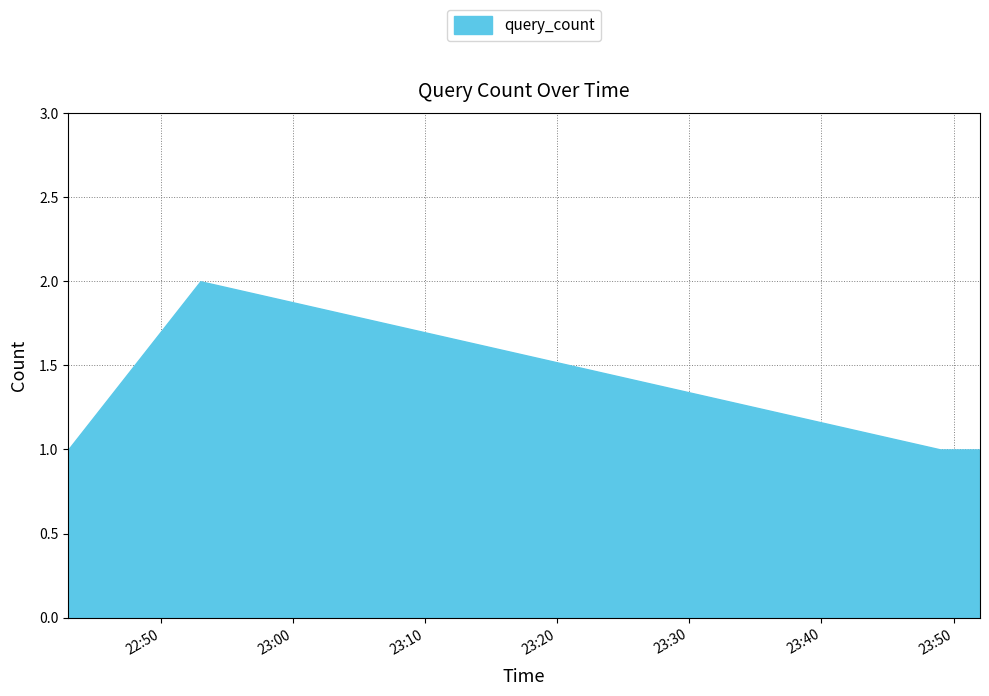

What is the sum of the values at 2019-05-17 23:49:00 and 2019-05-17 23:52:00?

2